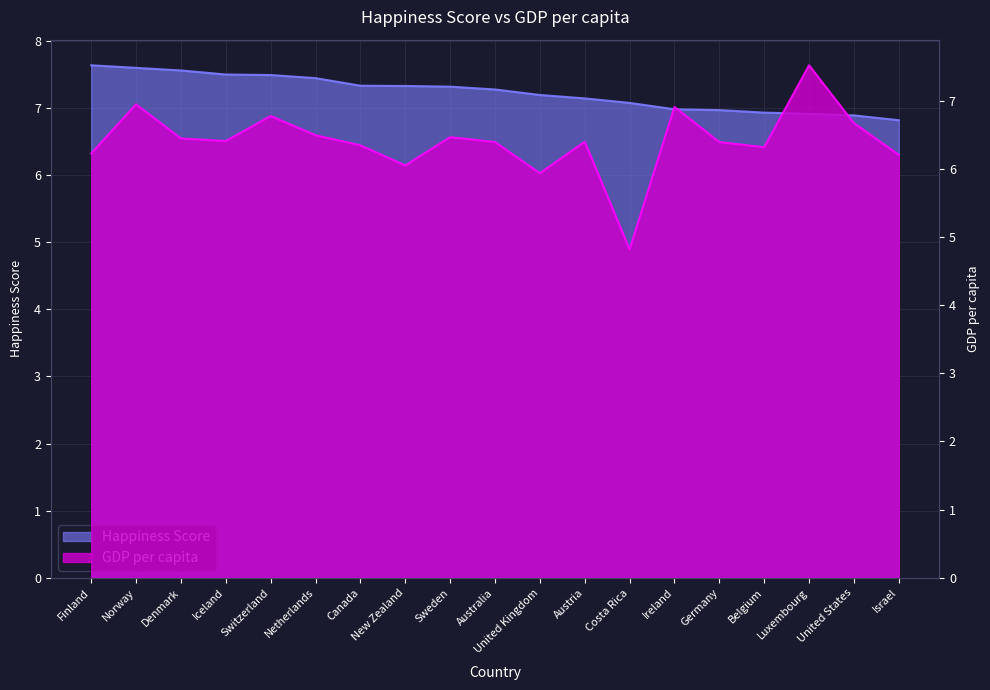

Is it true that Happiness Score equals 13.4 at Finland?

False